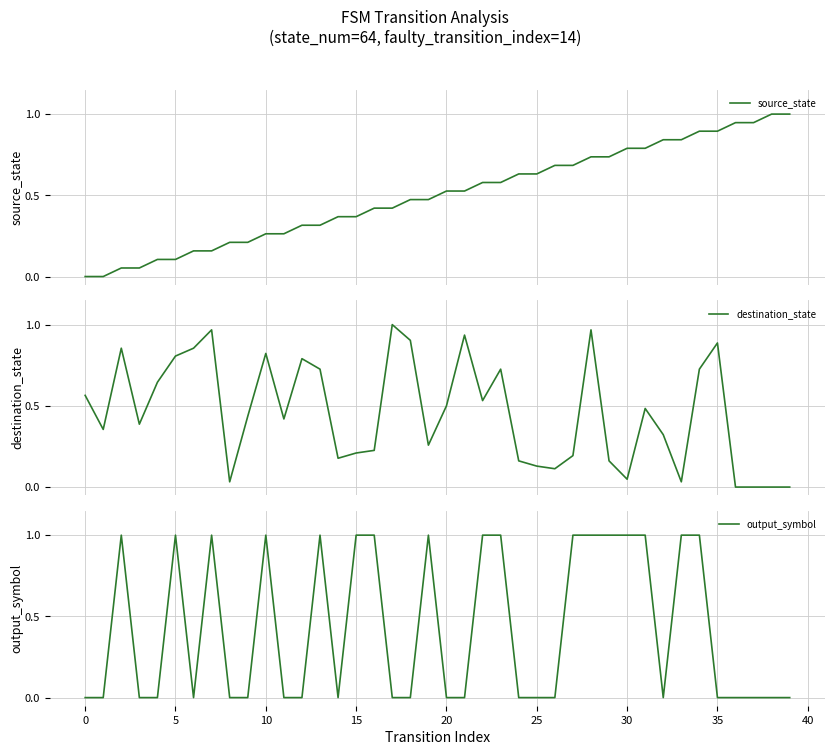

How many intersections are there between output_symbol and source_state?

19